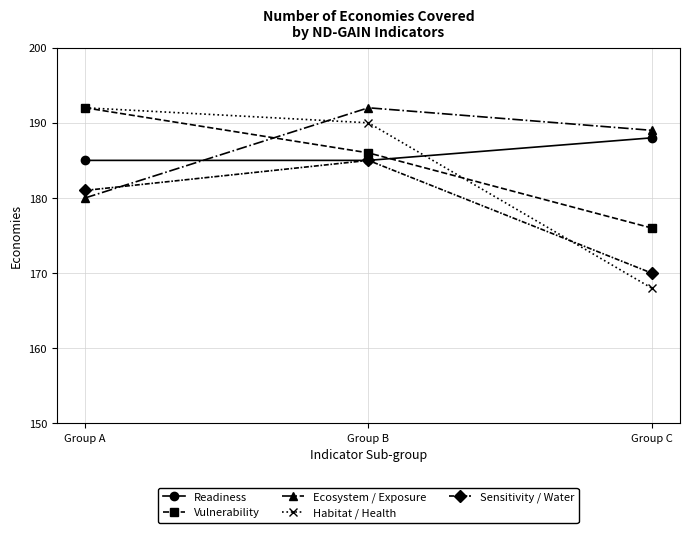

Reading left to right, what are all the values shown in this chart?

Readiness: Group A=185	Group B=185	Group C=188
Vulnerability: Group A=192	Group B=186	Group C=176
Ecosystem / Exposure: Group A=180	Group B=192	Group C=189
Habitat / Health: Group A=192	Group B=190	Group C=168
Sensitivity / Water: Group A=181	Group B=185	Group C=170